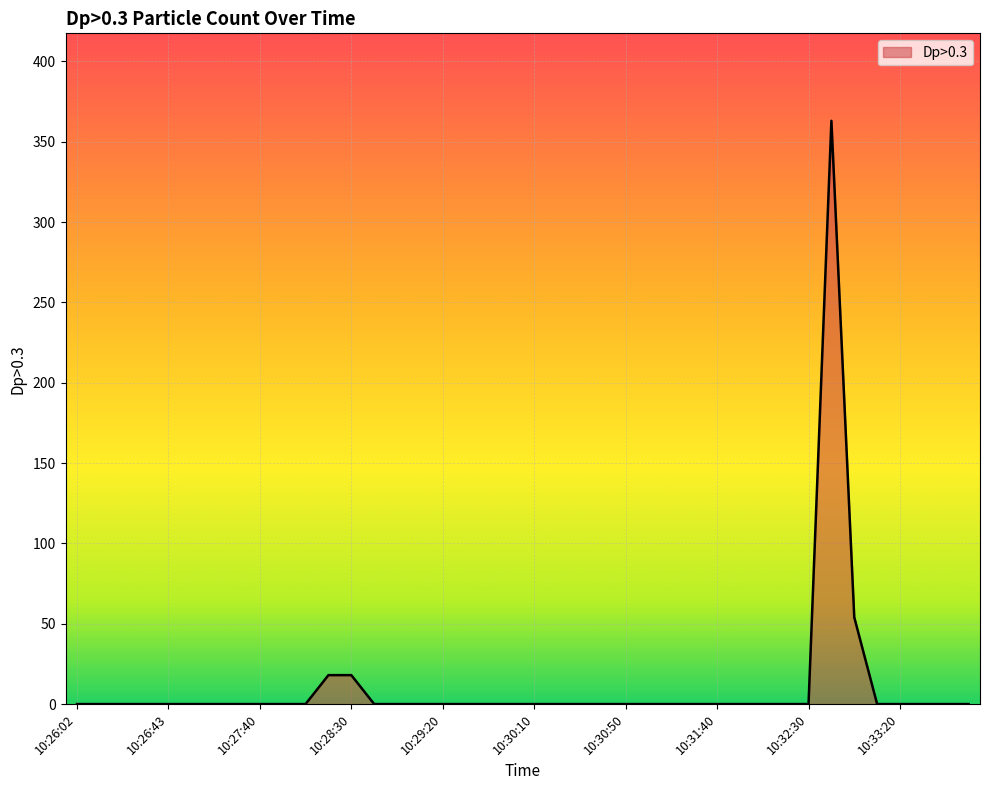

Reading left to right, list all the values displayed in this chart.

0	0	0	0	0	0	0	0	0	0	0	18	18	0	0	0	0	0	0	0	0	0	0	0	0	0	0	0	0	0	0	0	0	363	54	0	0	0	0	0